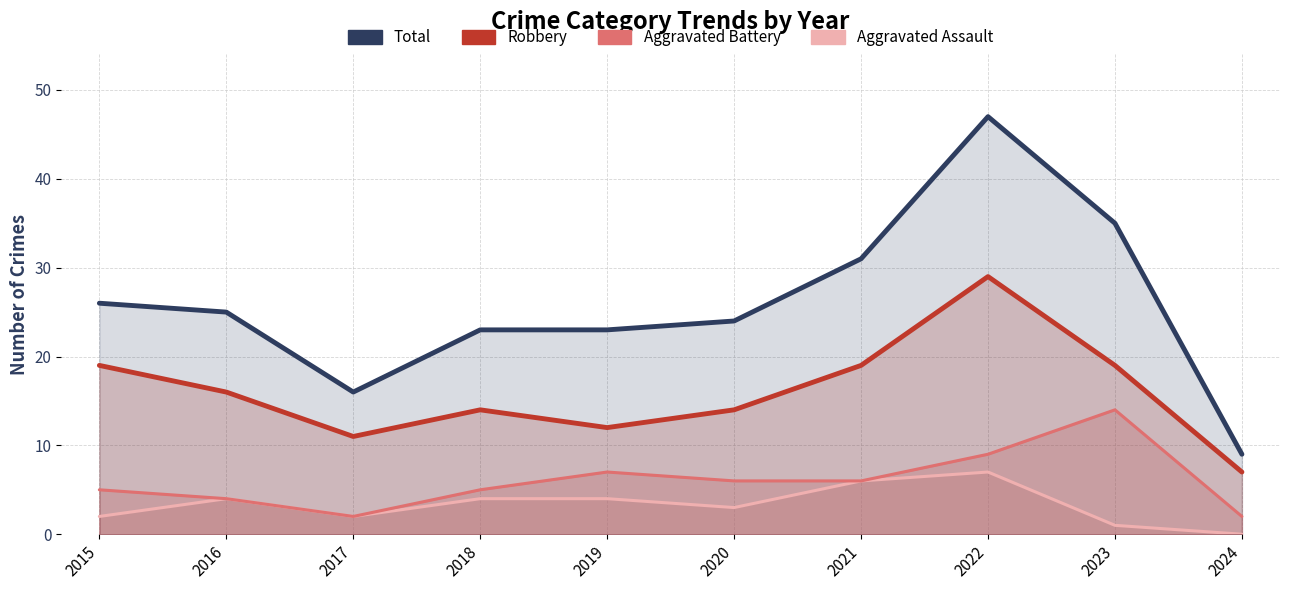

What is the average value of the Total series?

26